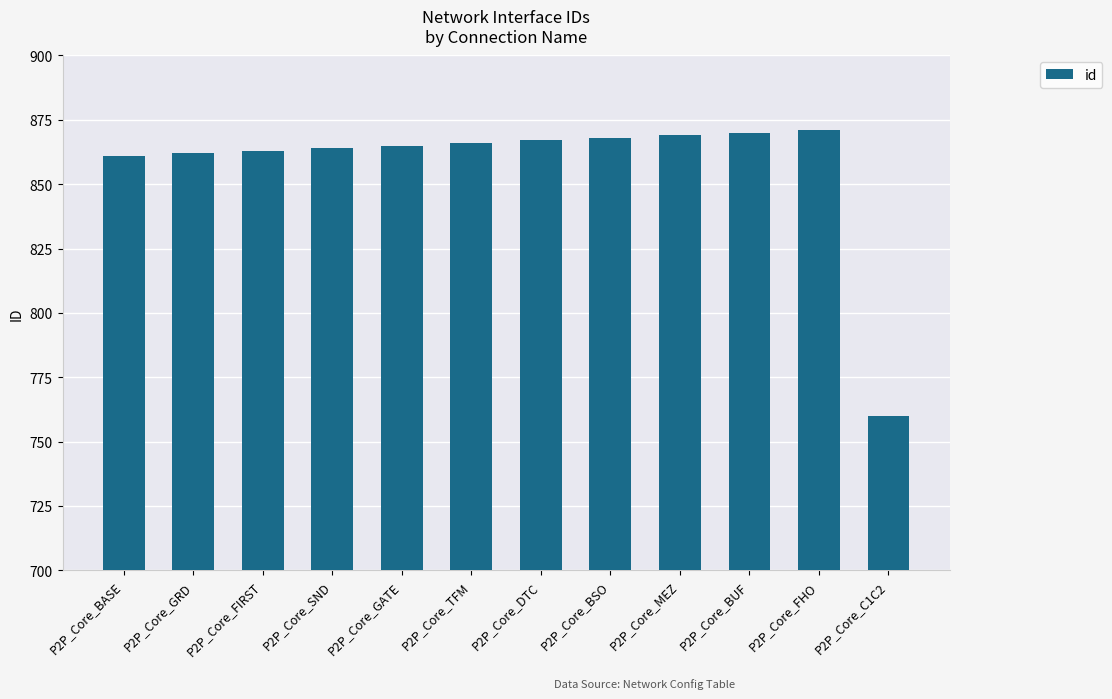

True or false: the data shows 1173 at P2P_Core_C1C2.

False